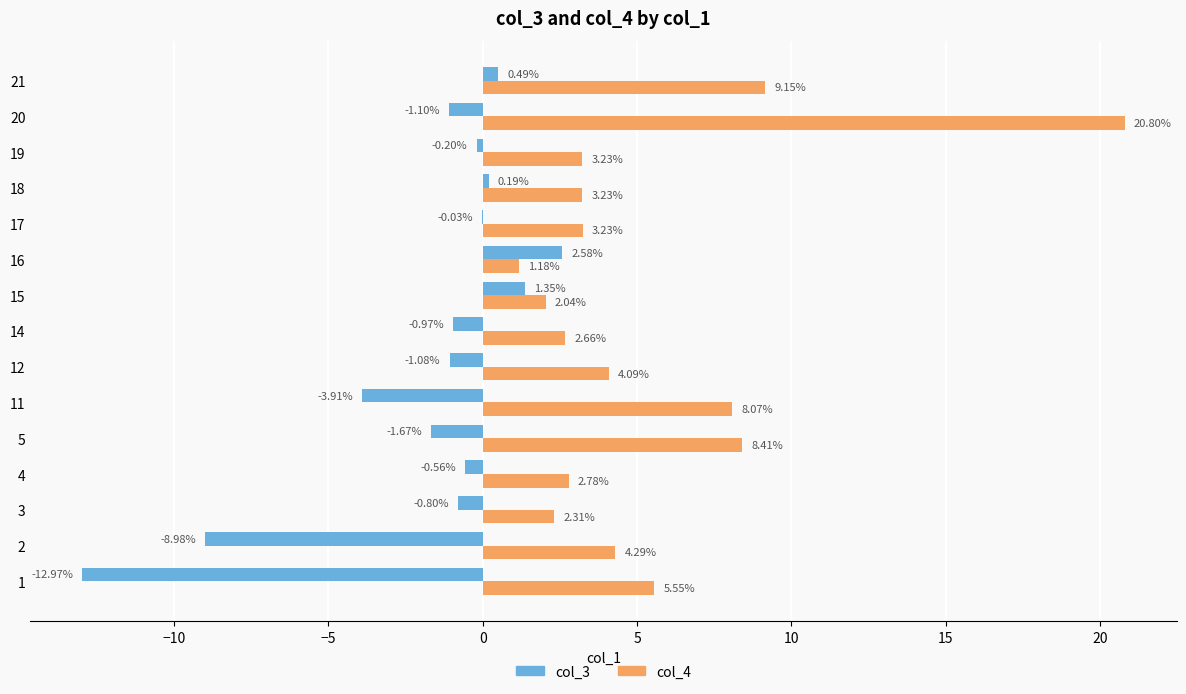

Between 3 and 18, which series saw the biggest shift?

col_3